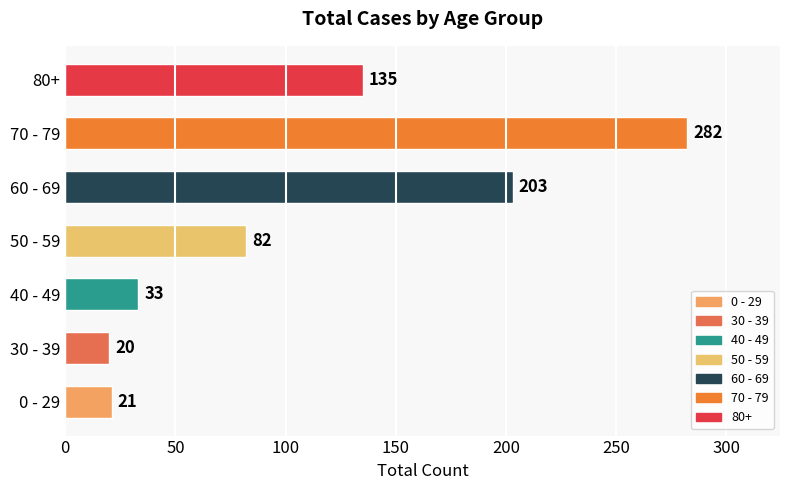

Reading top to bottom, transcribe all the data shown in this chart.

135	282	203	82	33	20	21